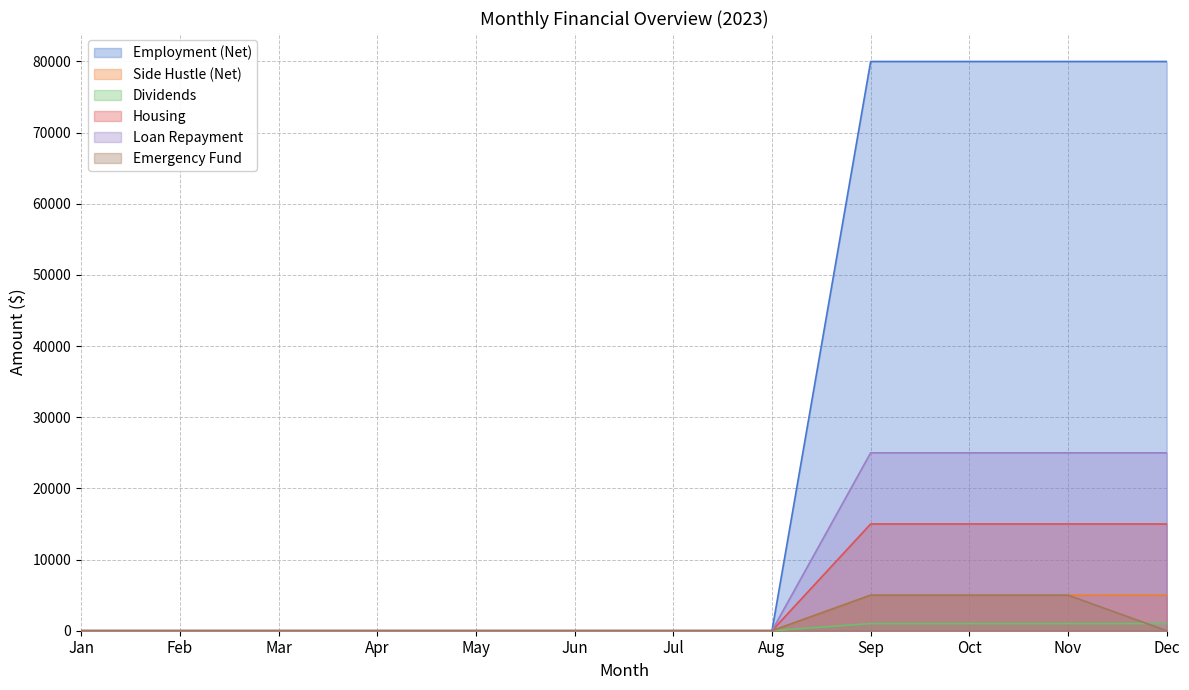

Which series changed the most between Apr and Sep?

Employment (Net)